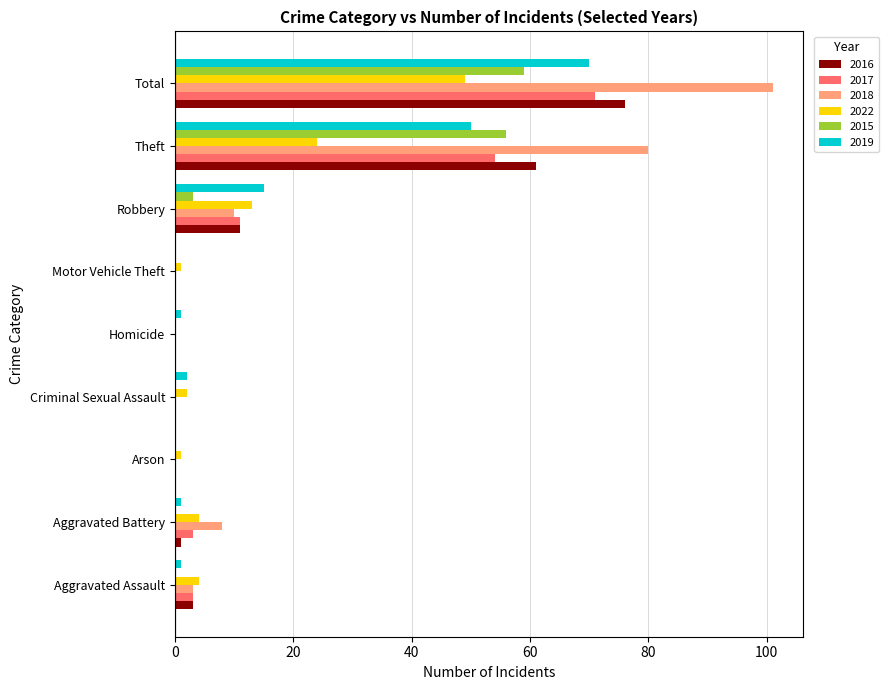

Is the value of 2018 at Total greater than the value of 2016 at Robbery?

Yes